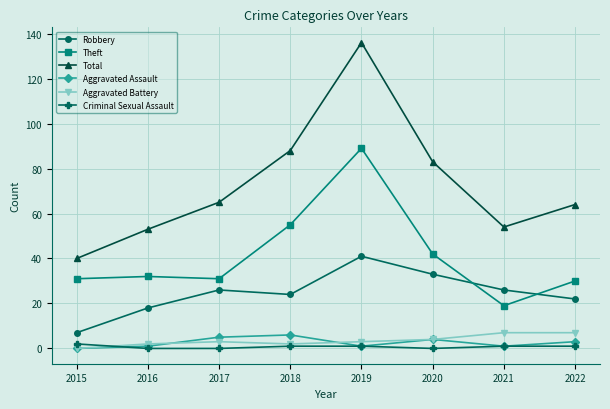

How many lines are shown in the chart?

6